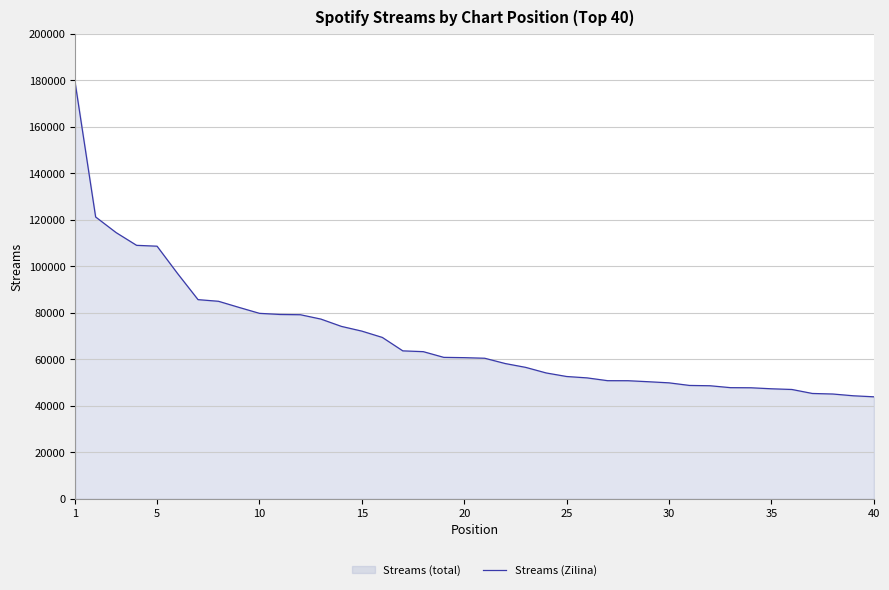

What is the difference between the maximum and minimum values?

135105